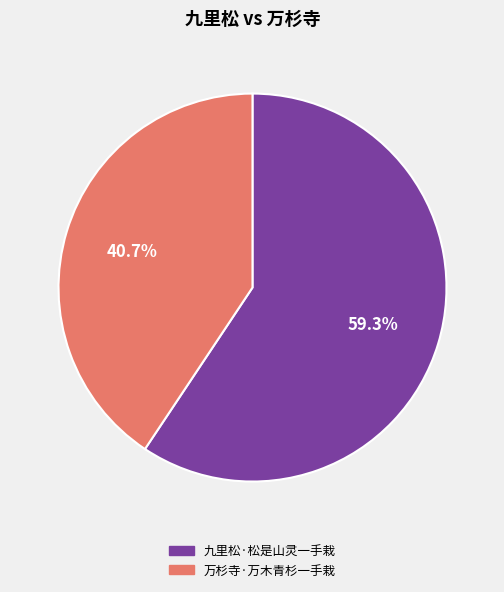

What is the total percentage of 万杉寺·万木青杉一手栽 and 九里松·松是山灵一手栽?

100.0%